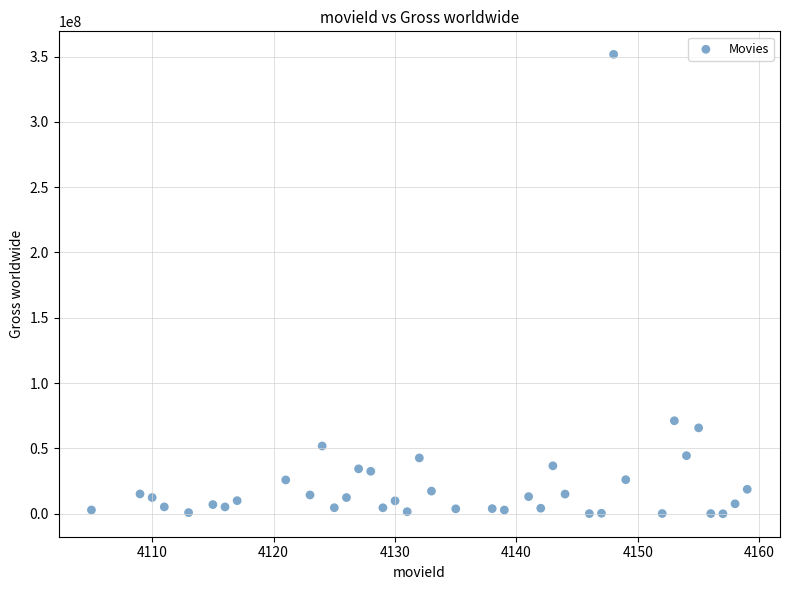

What Y value in the scatter plot is closest to 175846134?

71186502